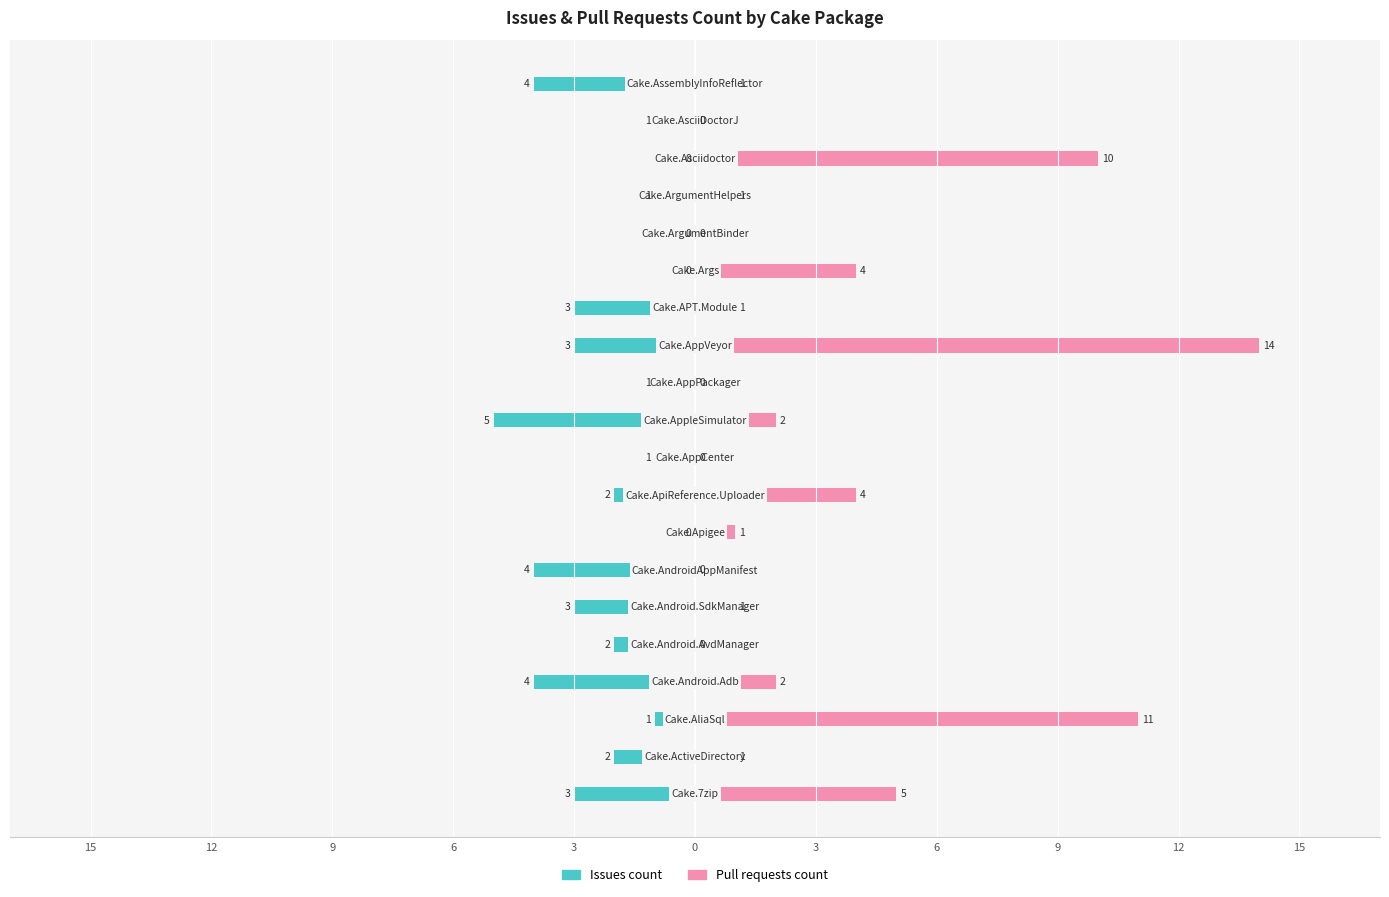

What is the maximum value shown in the chart?

14